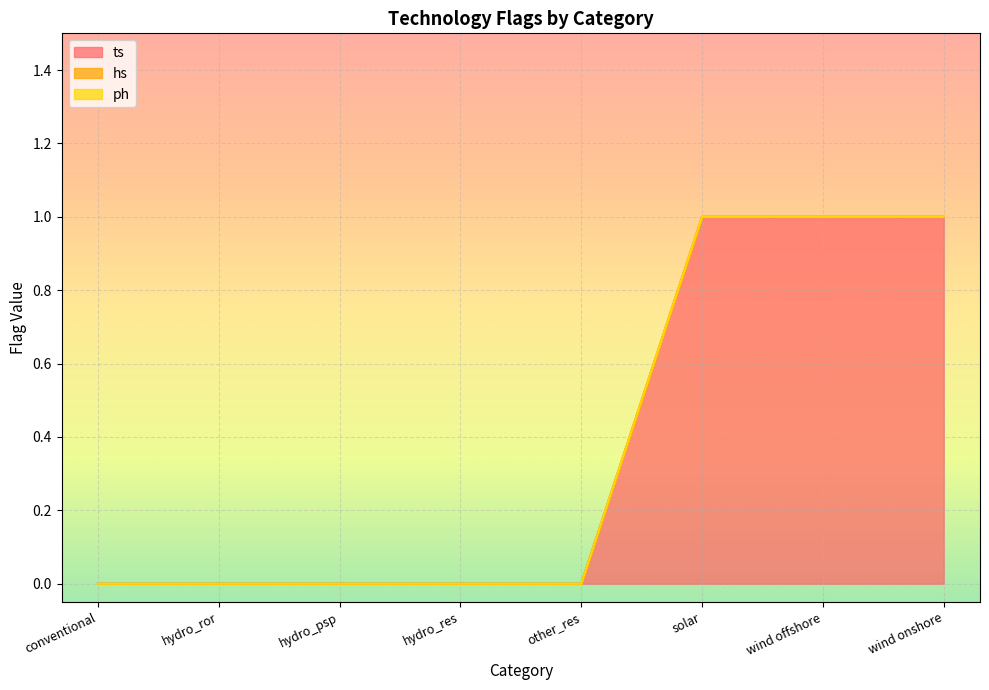

Which series changed the most between conventional and hydro_res?

ts